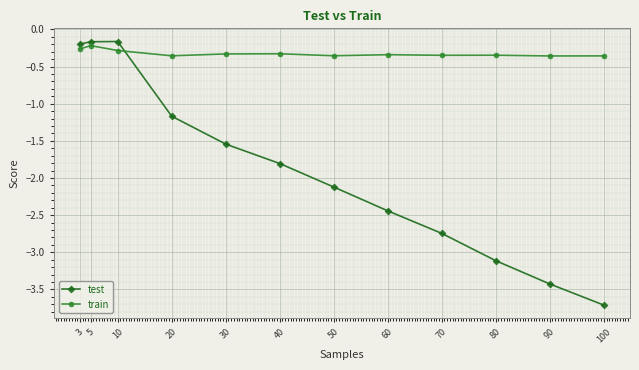

True or false: test has more than 2 points higher than both neighbors.

False